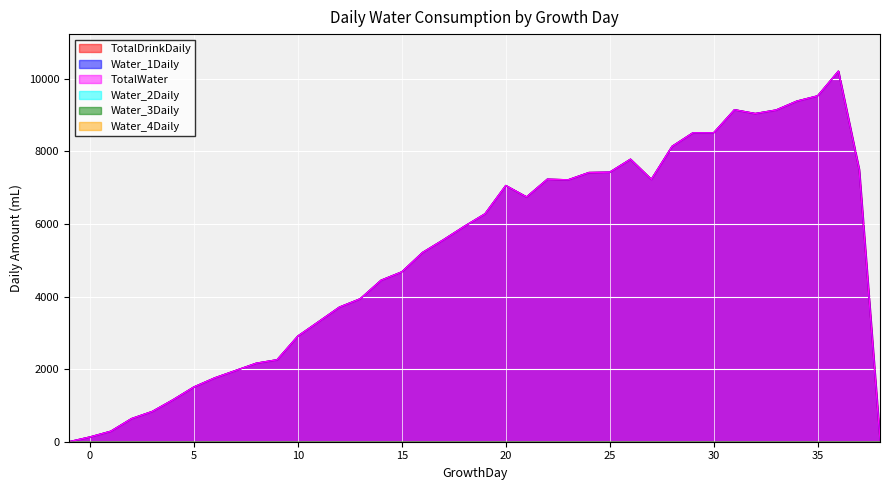

Between 6 and 8, which series saw the biggest shift?

TotalDrinkDaily